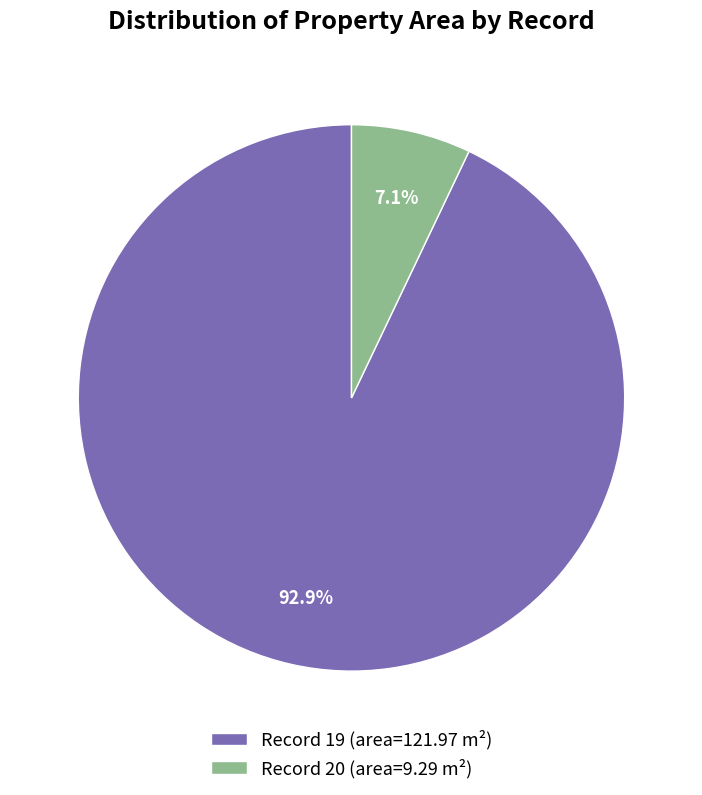

Which slice is the largest?

Record 19 (area=121.97 m²)